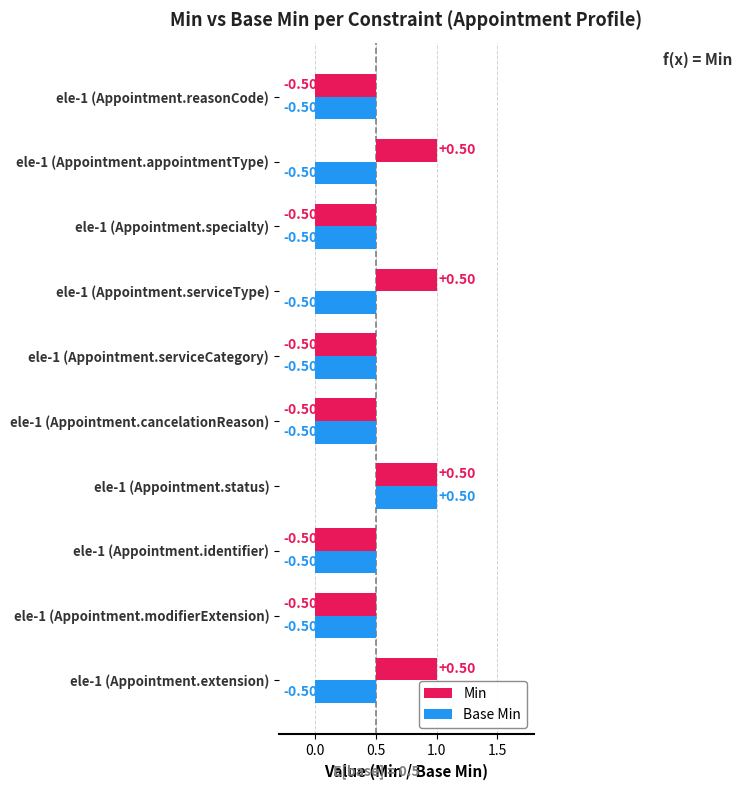

What is the average value of the Min series?

-0.1